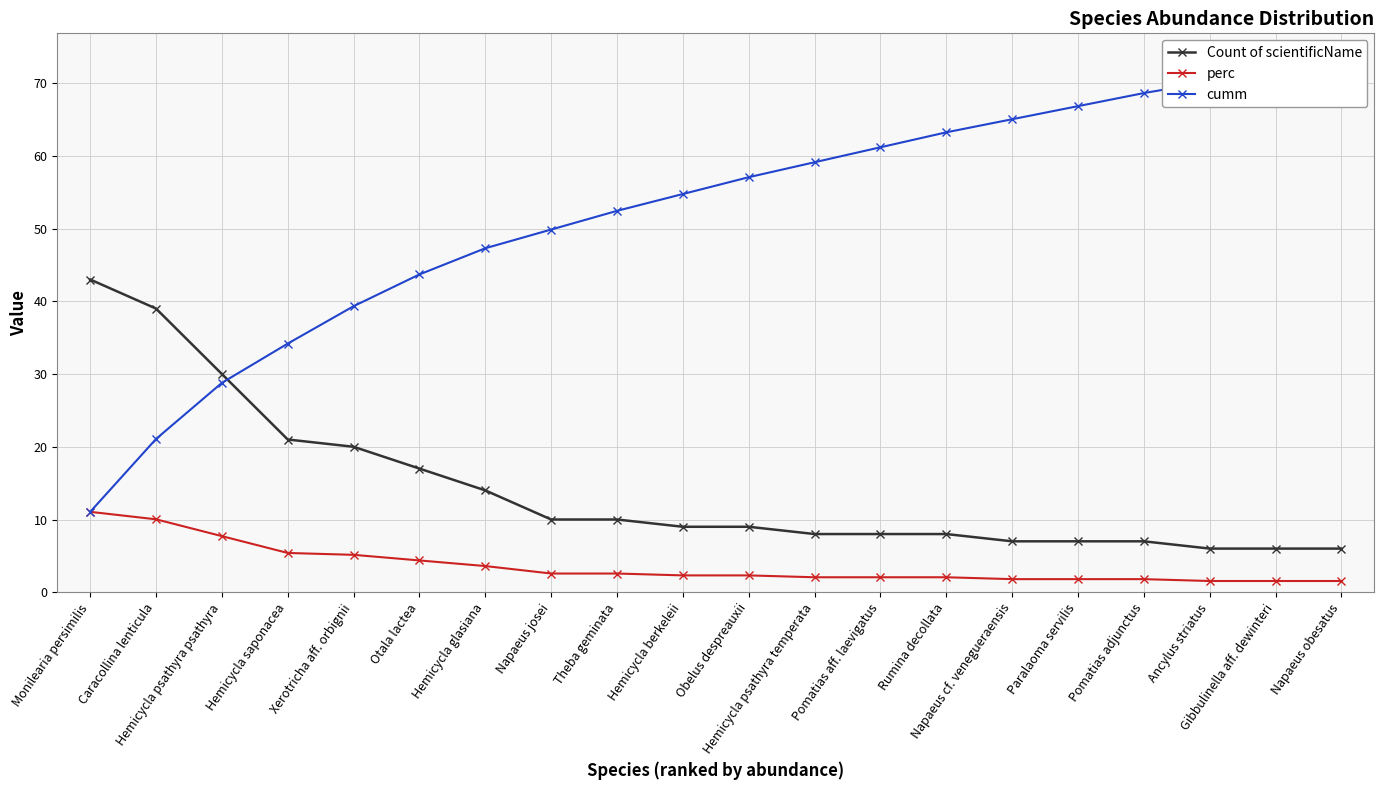

What is the sum of the Count of scientificName values at Hemicycla berkeleii and Gibbulinella aff. dewinteri?

15.0